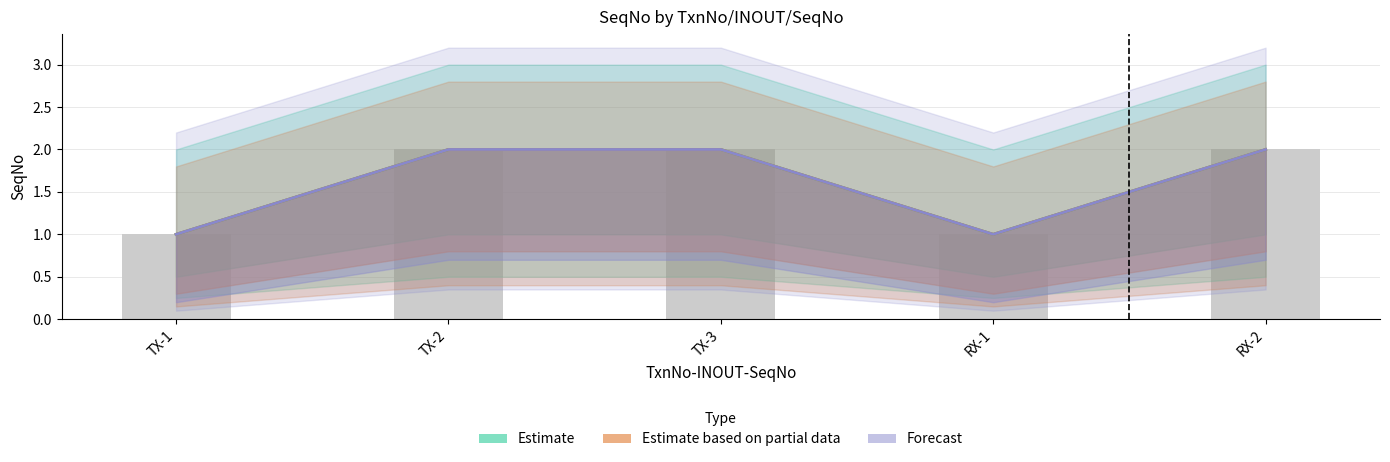

At which label does Forecast reach its peak?

TX-2